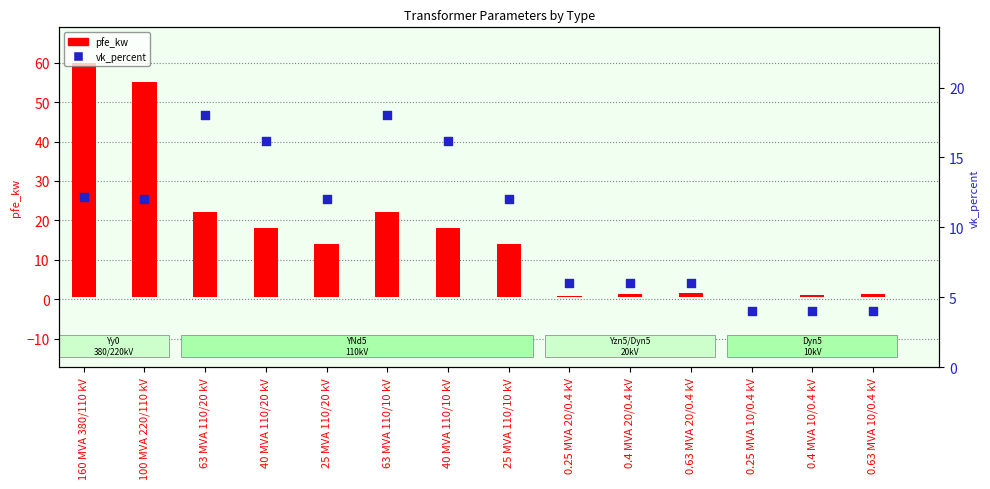

Which has a higher value, 63 MVA 110/10 kV or 25 MVA 110/20 kV?

63 MVA 110/10 kV